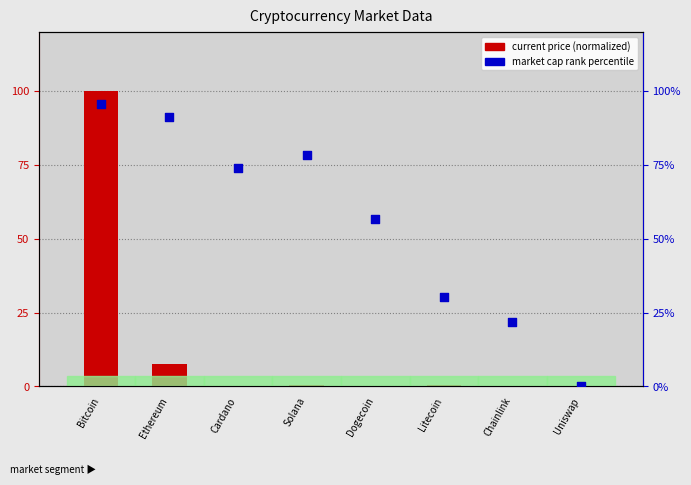

At how many categories does at least one series exceed 11?

7